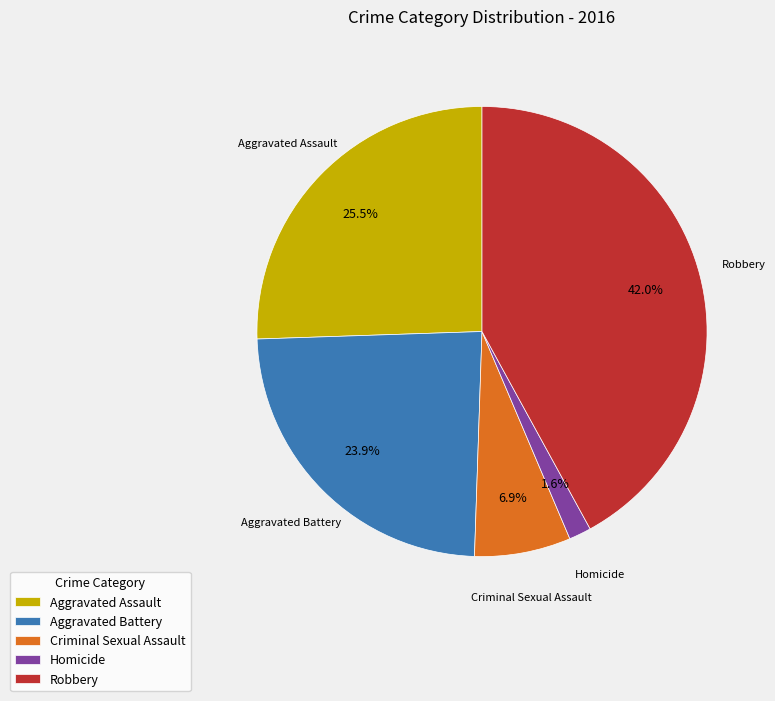

The Aggravated Battery slice represents 13% of the pie. True or false?

False